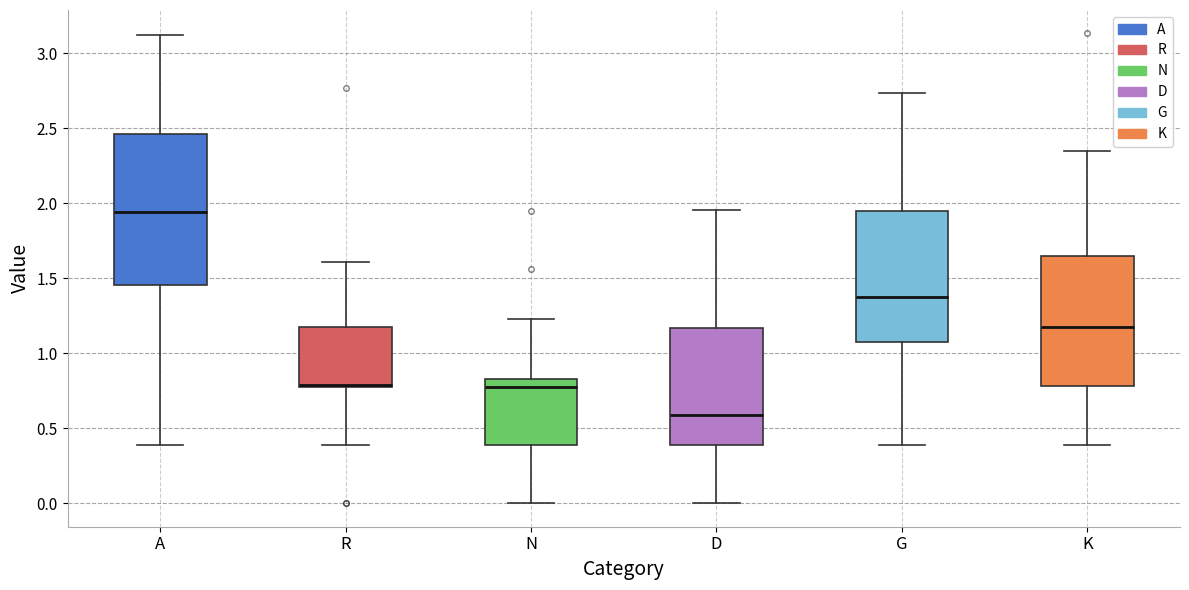

Where is the lower edge of the box for K on the y-axis? The values are not printed on the chart, so give them approximately, as read against the axis.

0.80